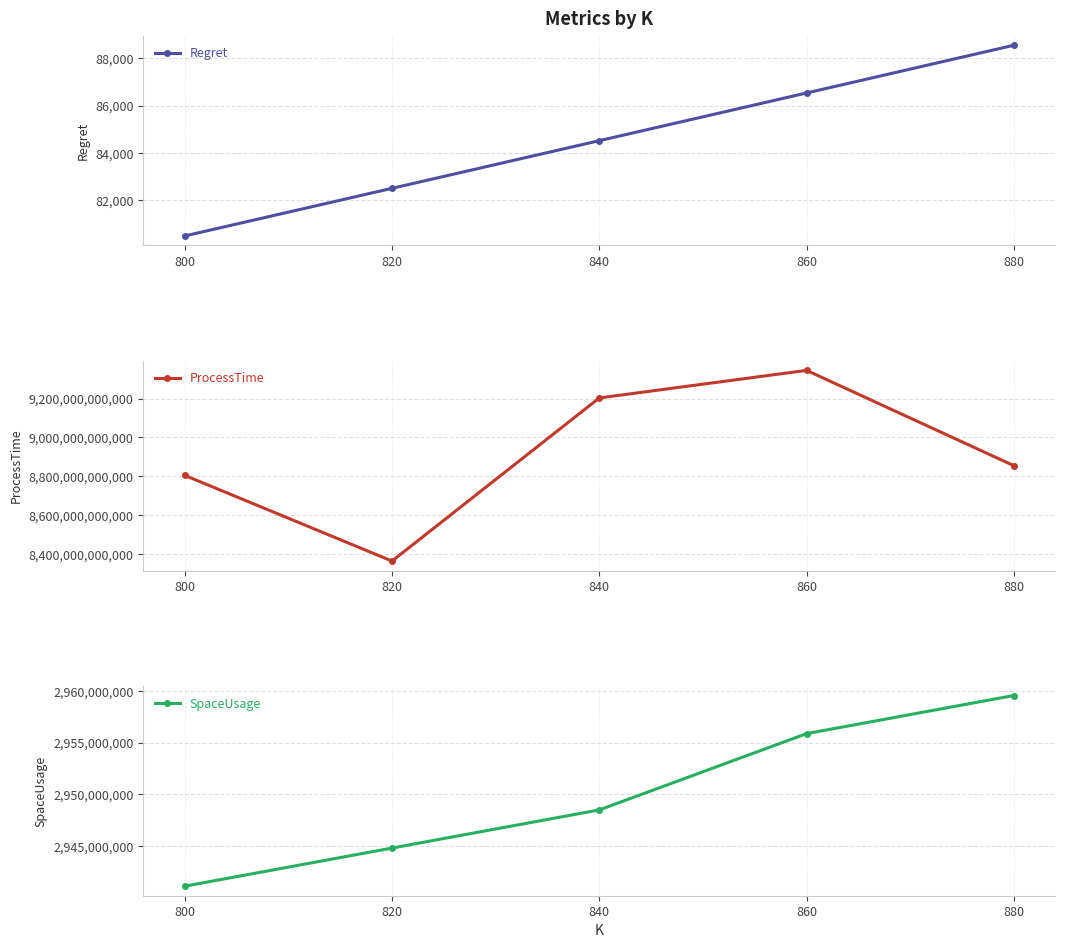

What is the sum of the SpaceUsage values at 880 and 860?

5915438032